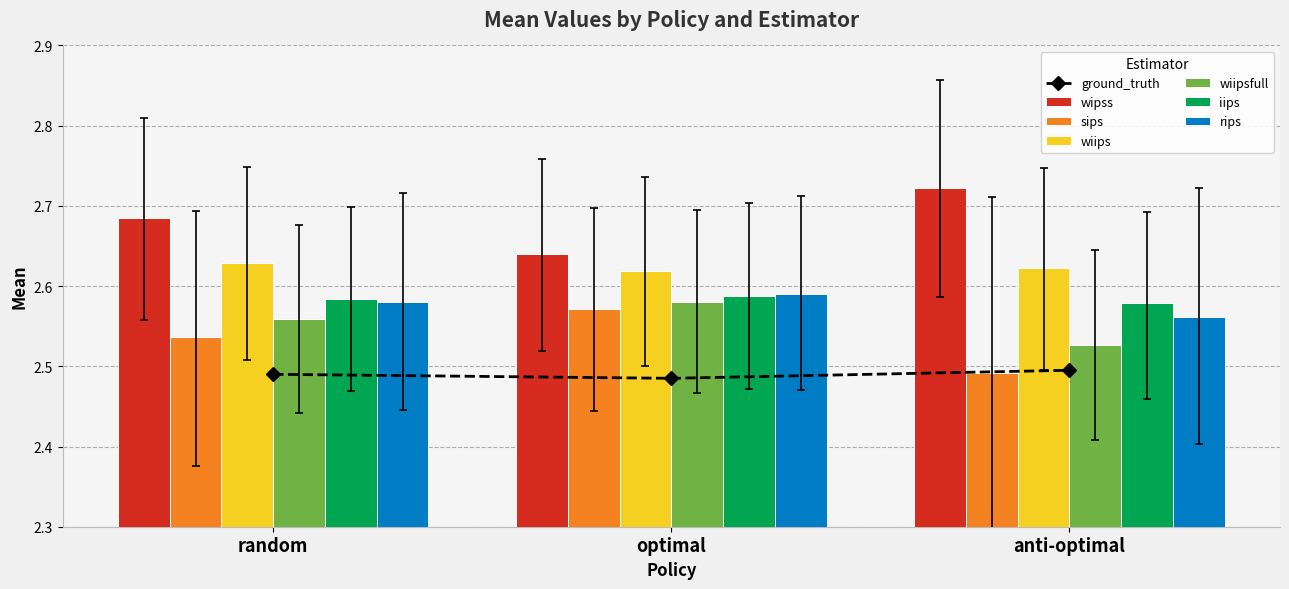

Which has a higher value, optimal or random?

random